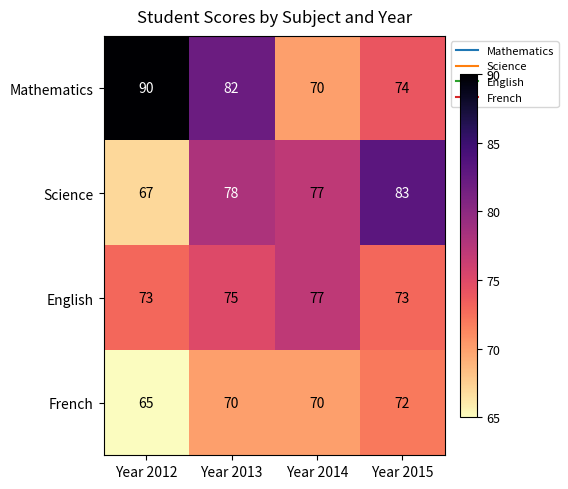

What is the sum of the Mathematics values at Year 2012 and Year 2014?

160